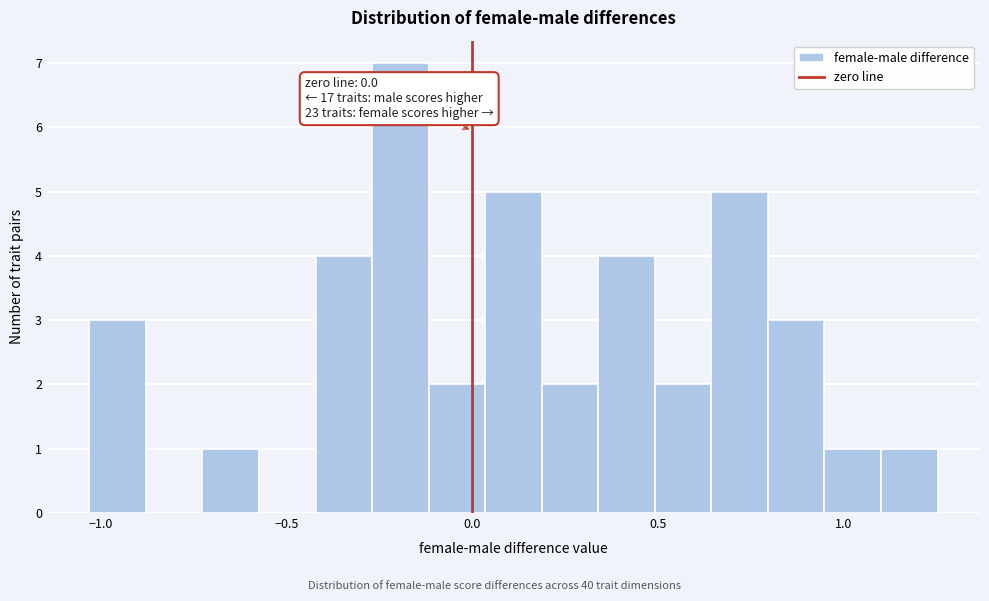

Read against the x-axis, roughly where is the centre of the tallest bar?

-0.20